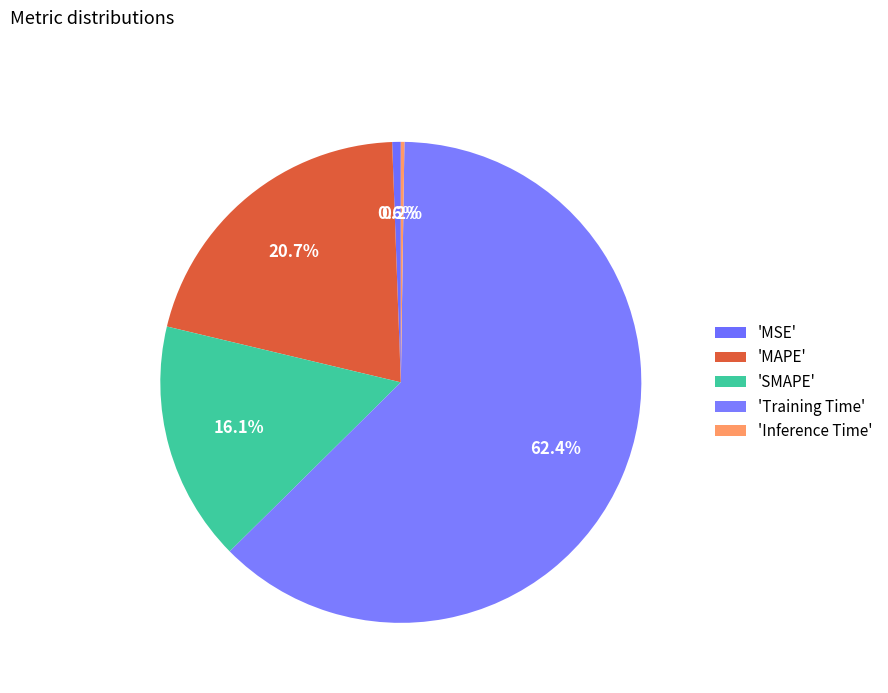

Rank the categories by value from lowest to highest.

Inference Time, MSE, SMAPE, MAPE, Training Time